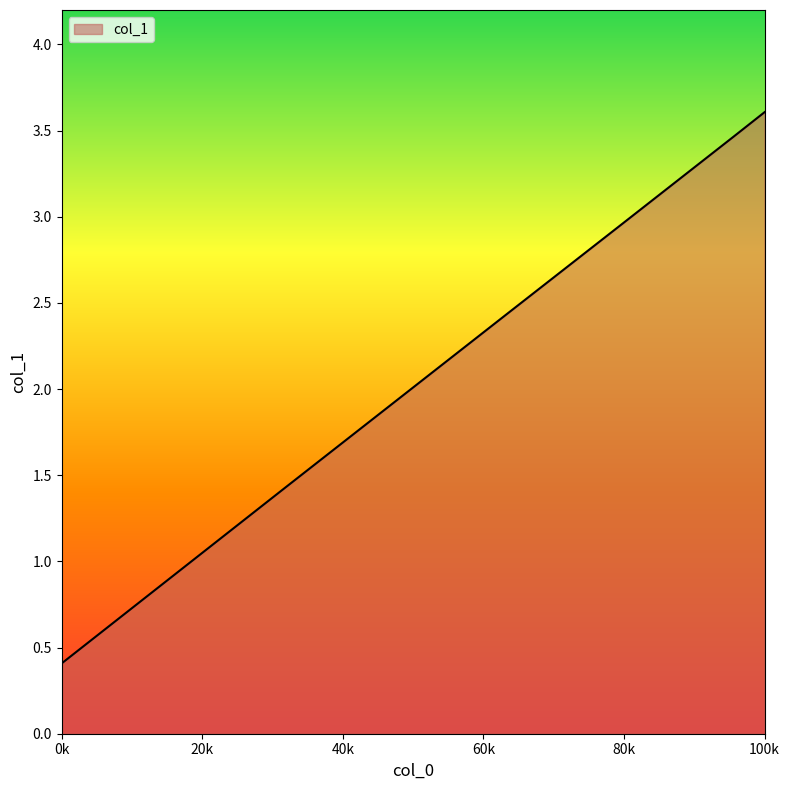

How many lines are shown in the chart?

1